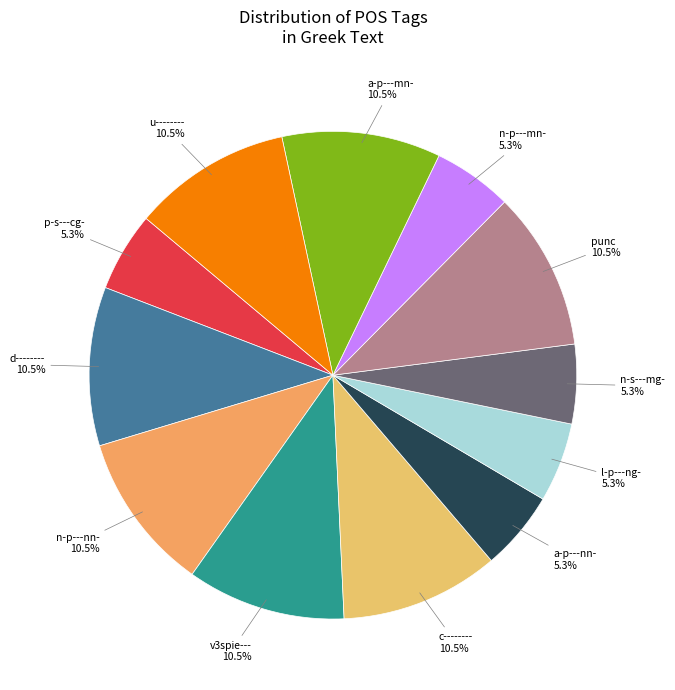

How many slices are in this pie chart?

12